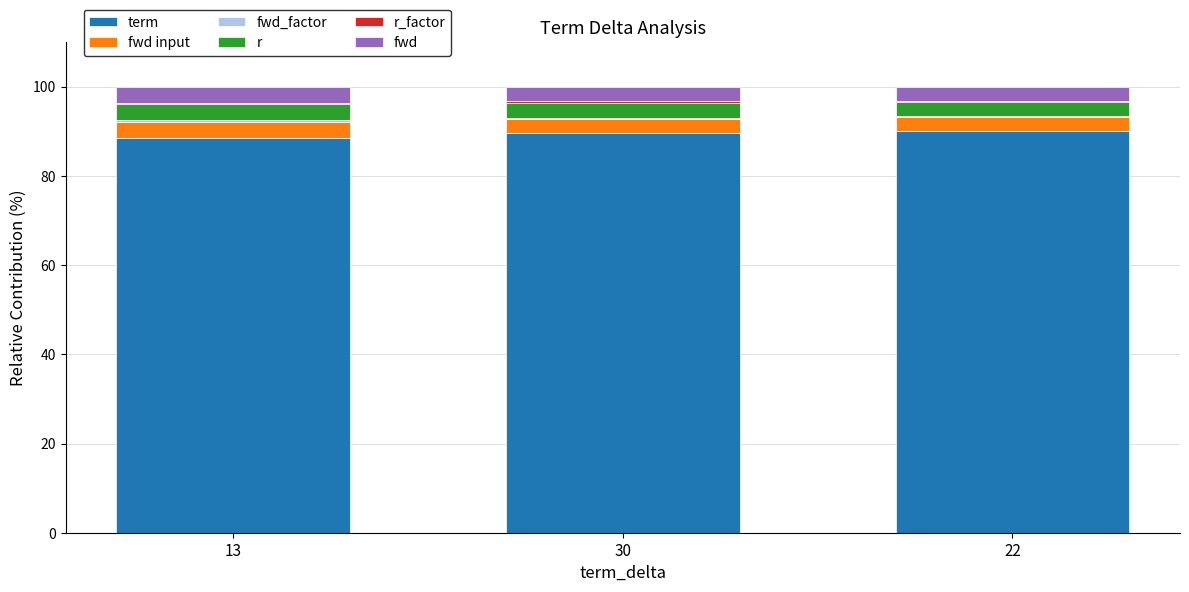

Where is r_factor nearest to the value 0?

22